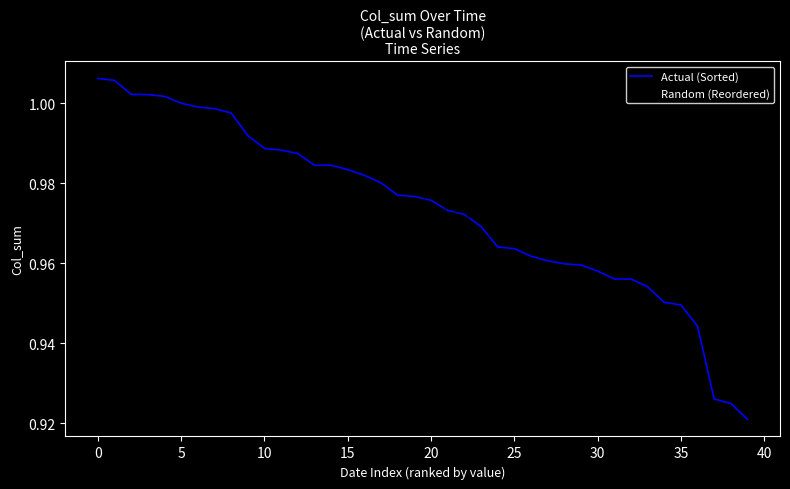

After their last crossing, which series has the higher values: Random (Reordered) or Actual (Sorted)?

Random (Reordered)